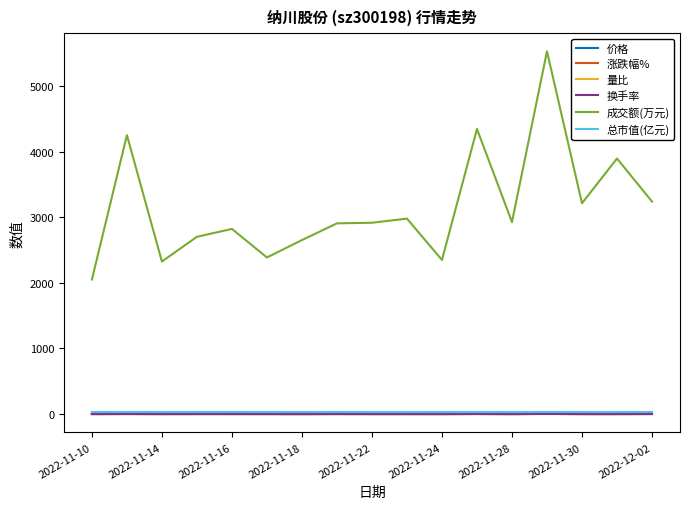

True or false: 价格 and 成交额(万元) intersect in this chart.

False